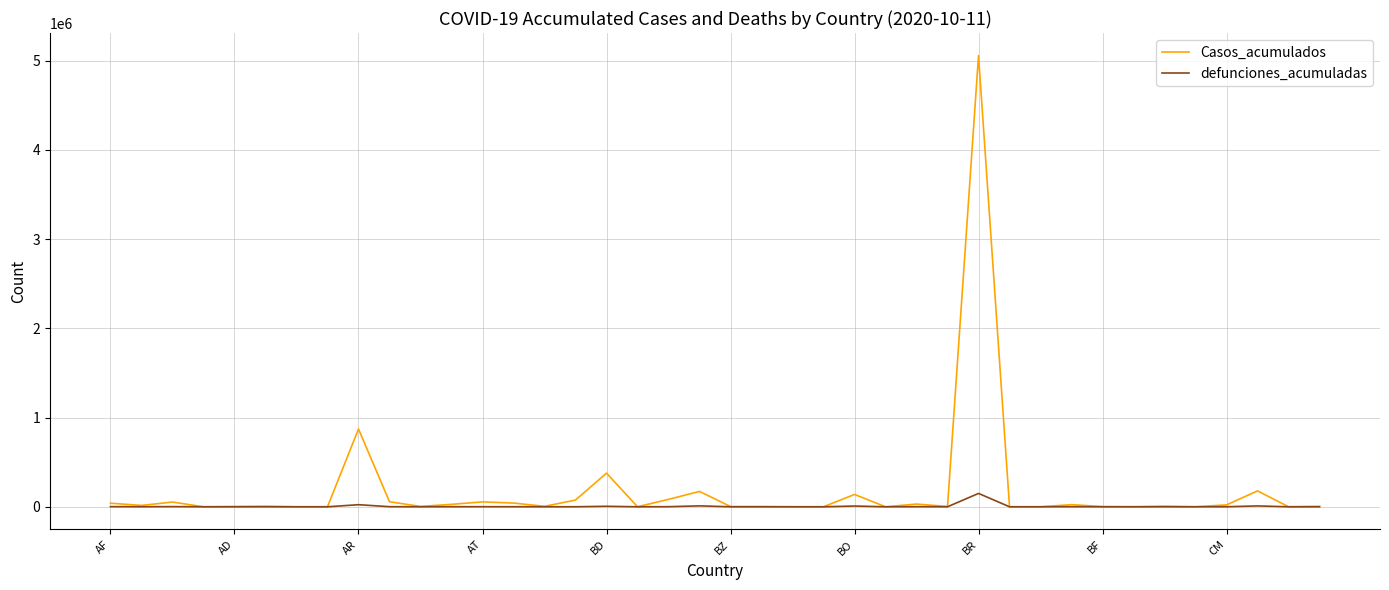

Which series has the widest spread of values?

Casos_acumulados